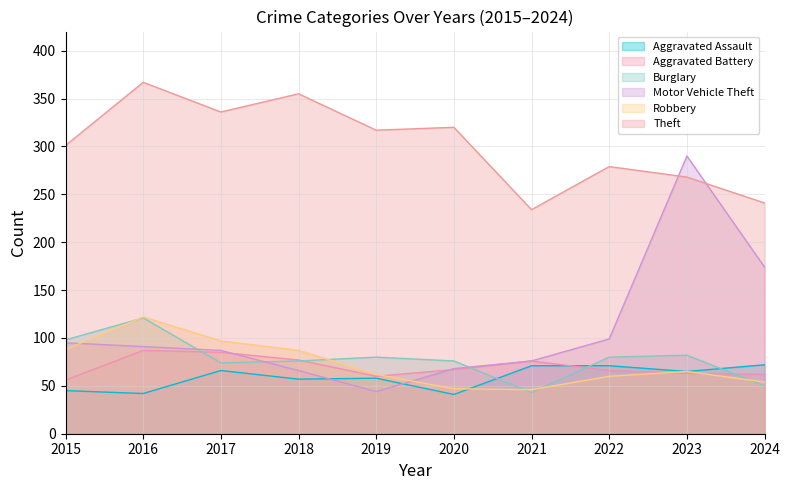

Read the Aggravated Assault value at 2019, to the nearest 10.

60